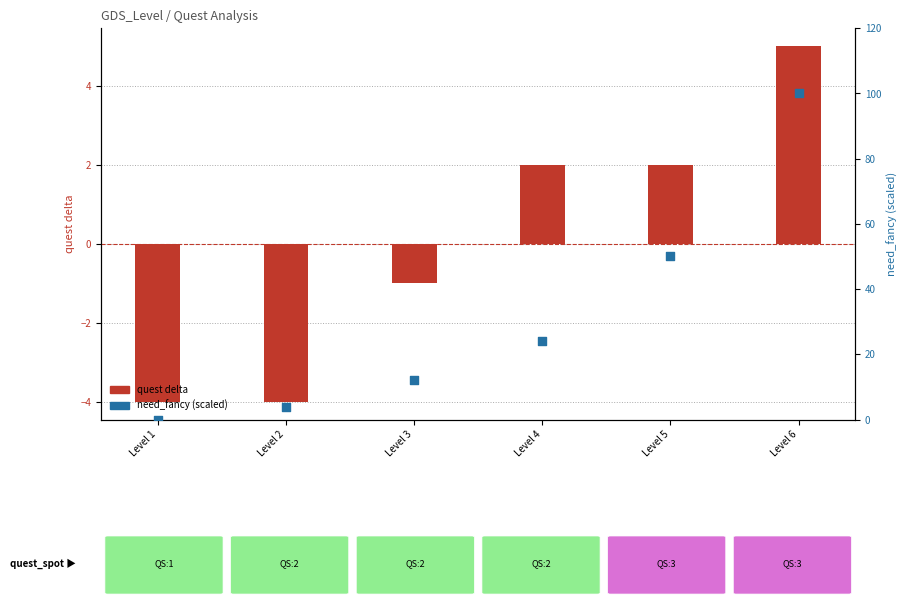

At which category is the sum across all series the highest?

Level 6